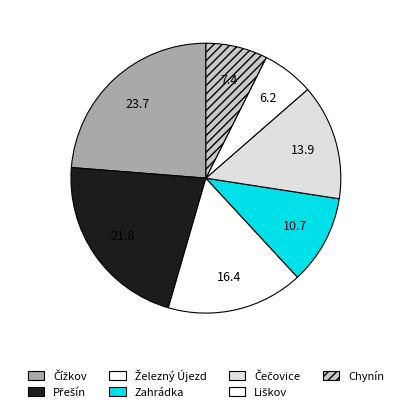

What is the ratio of the value at Čečovice to the value at Přešín?

0.6